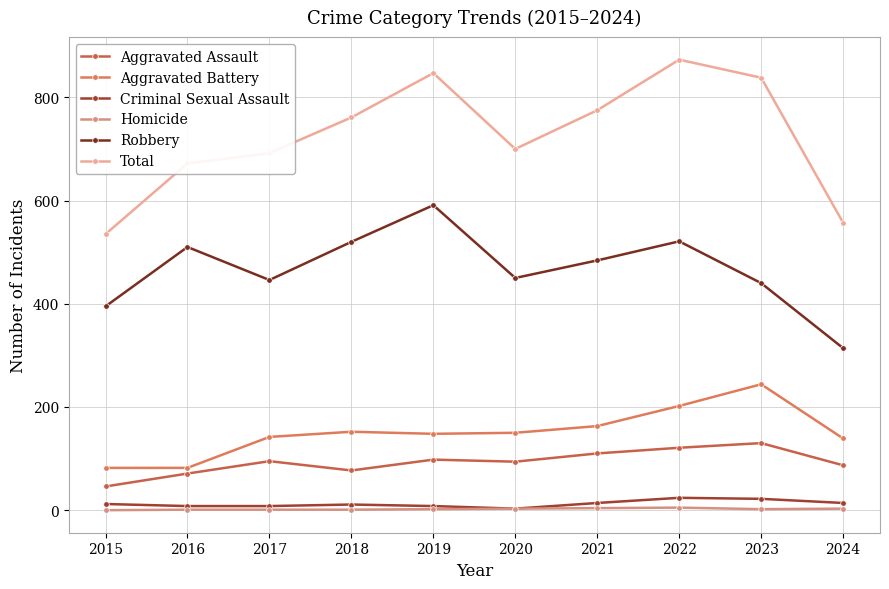

How many data points does each series have?

10